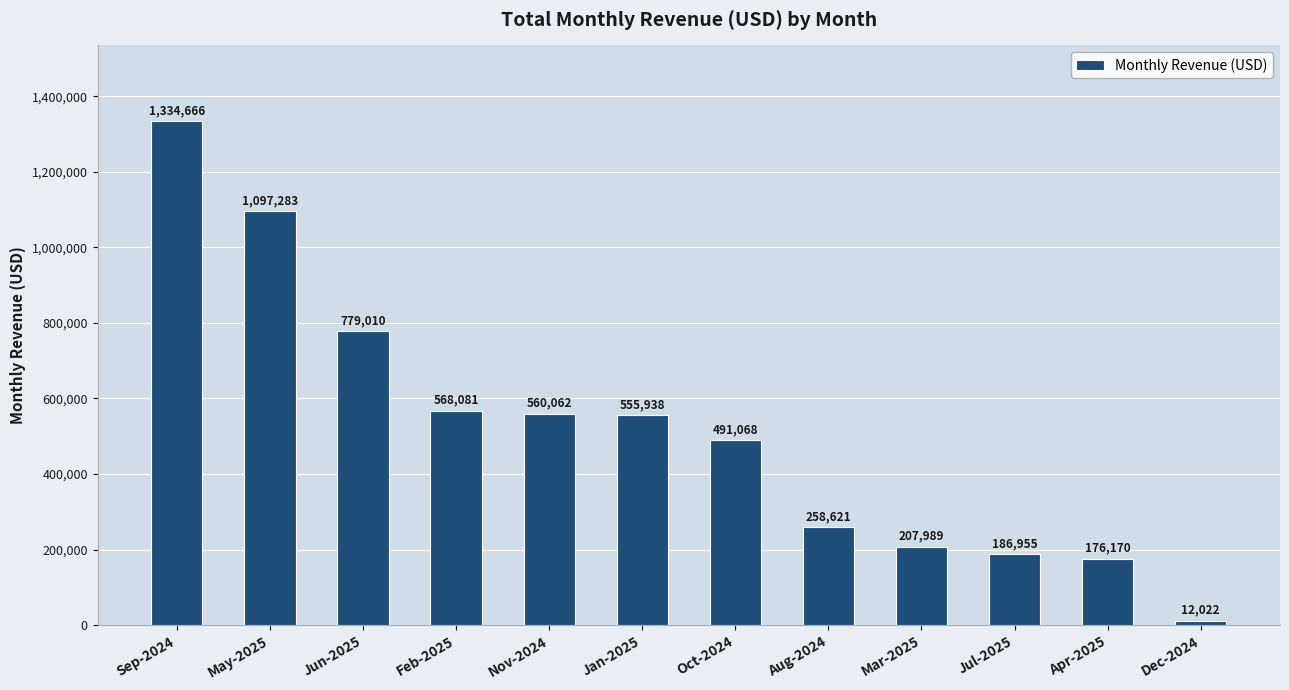

Reading left to right, list all the values displayed in this chart.

1334666	1097283	779010	568081	560062	555938	491068	258621	207989	186955	176170	12022